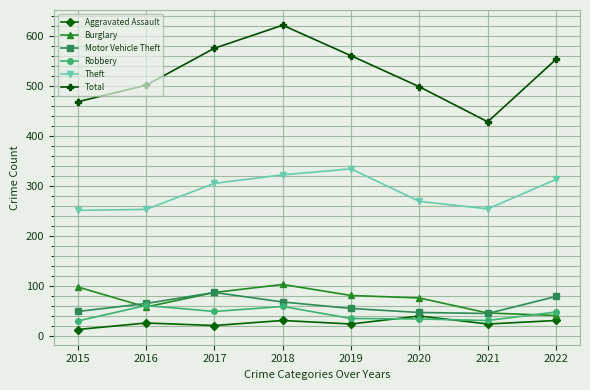

Which series has the largest range (max minus min)?

Total